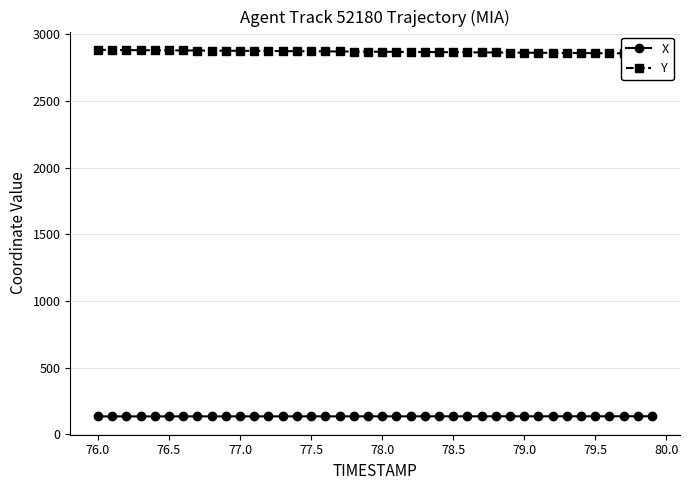

What is the sum of all X values?

5381.8